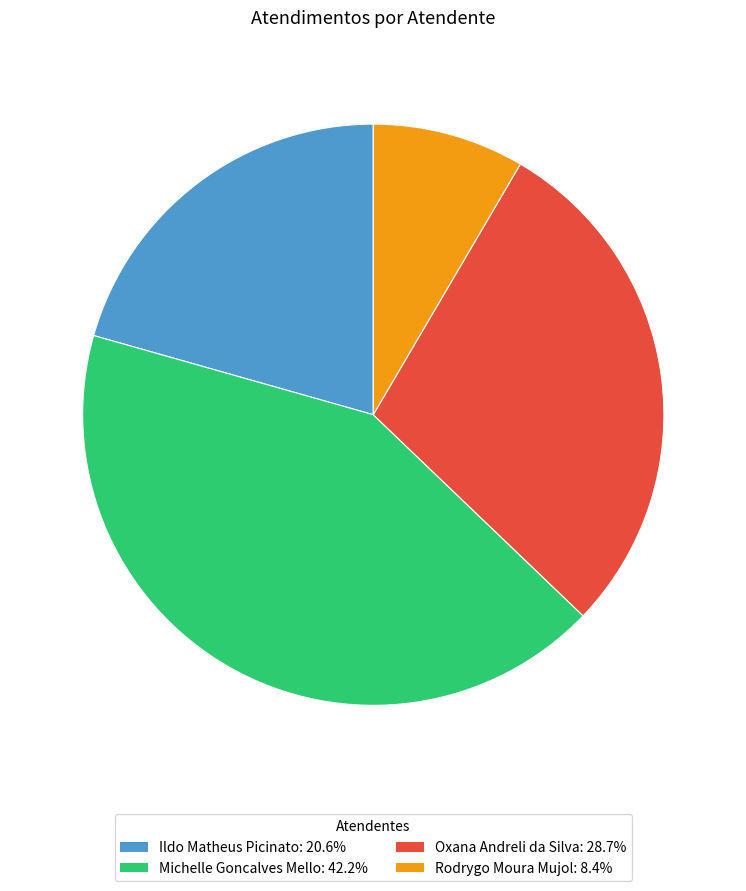

The Michelle Goncalves Mello slice represents 53% of the pie. True or false?

False